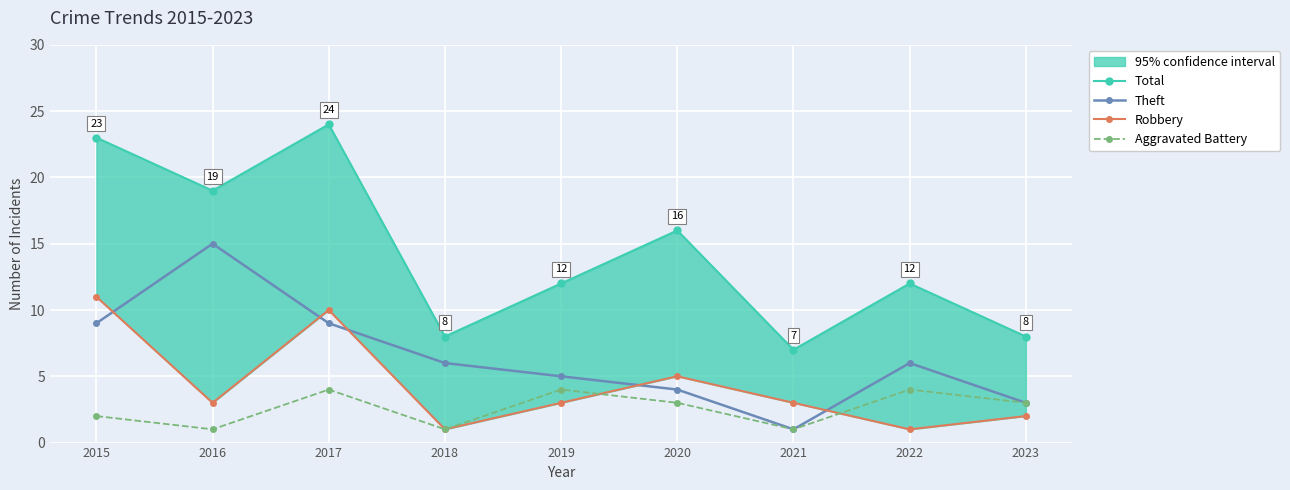

Rank the series by their maximum value, from lowest to highest.

Aggravated Battery, Robbery, Theft, Total